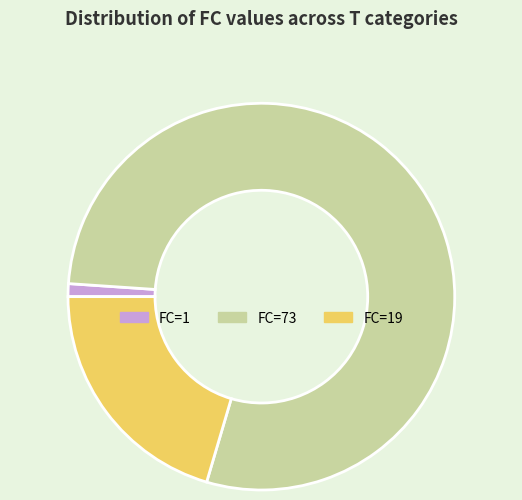

How many slices are in this pie chart?

3